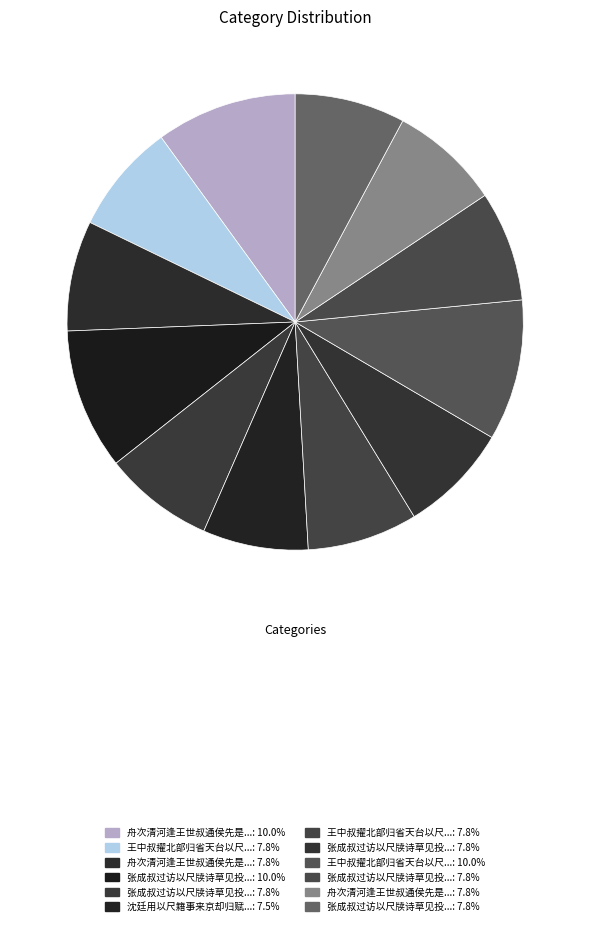

How many segments does this pie chart have?

12